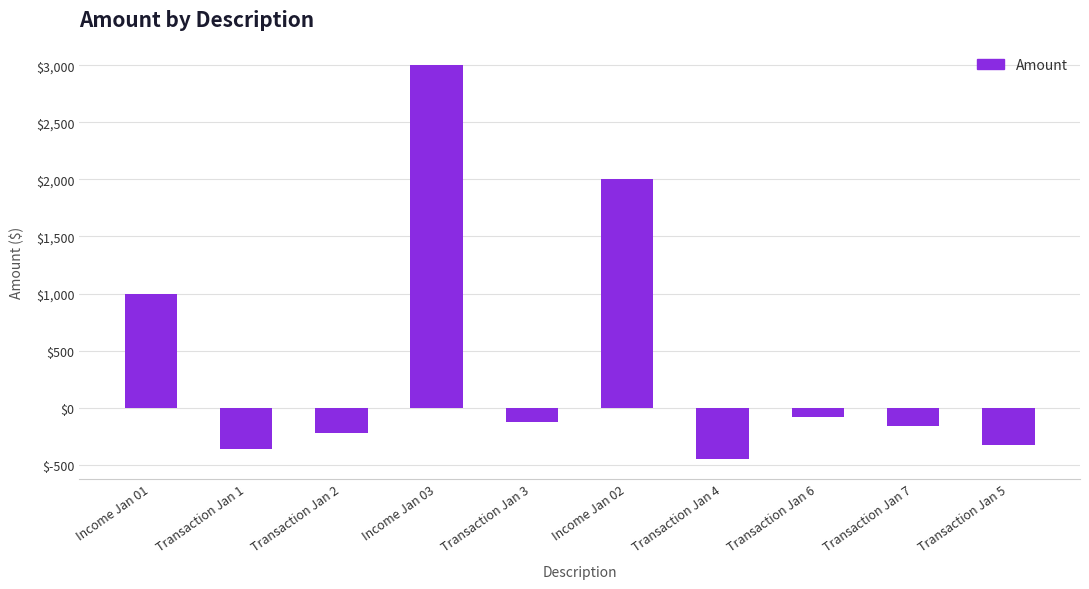

Does the chart contain any negative values?

Yes